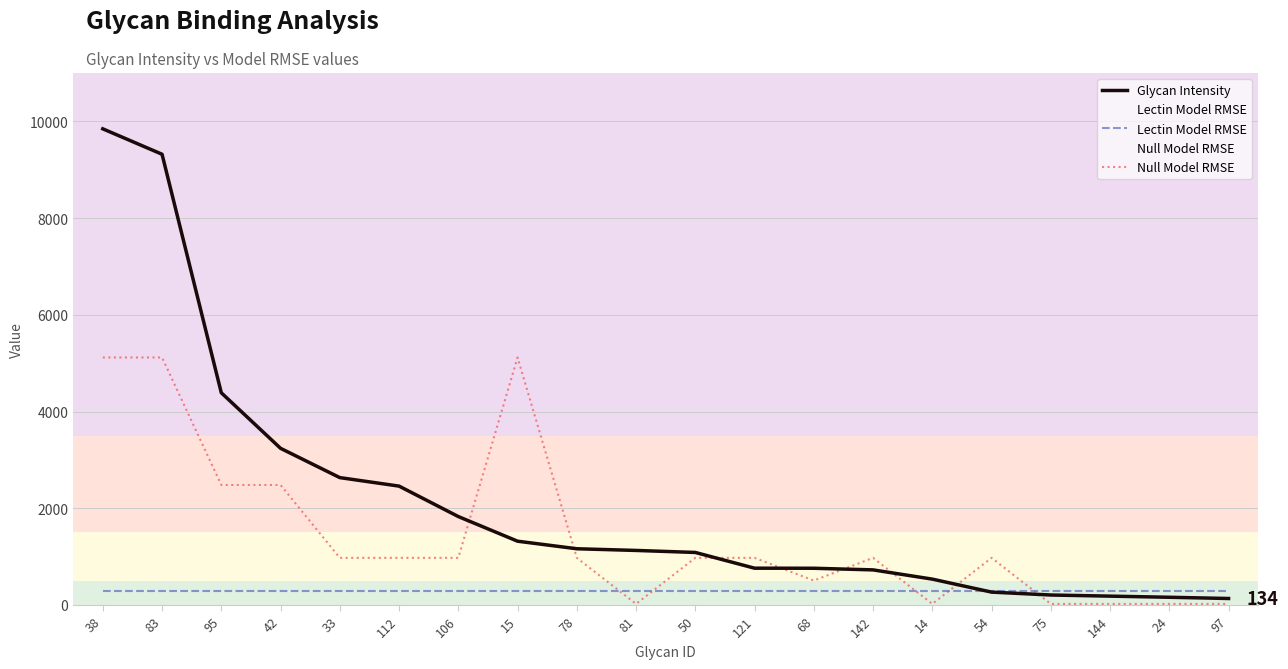

How many intersections are there between Glycan Intensity and Null Model RMSE?

8